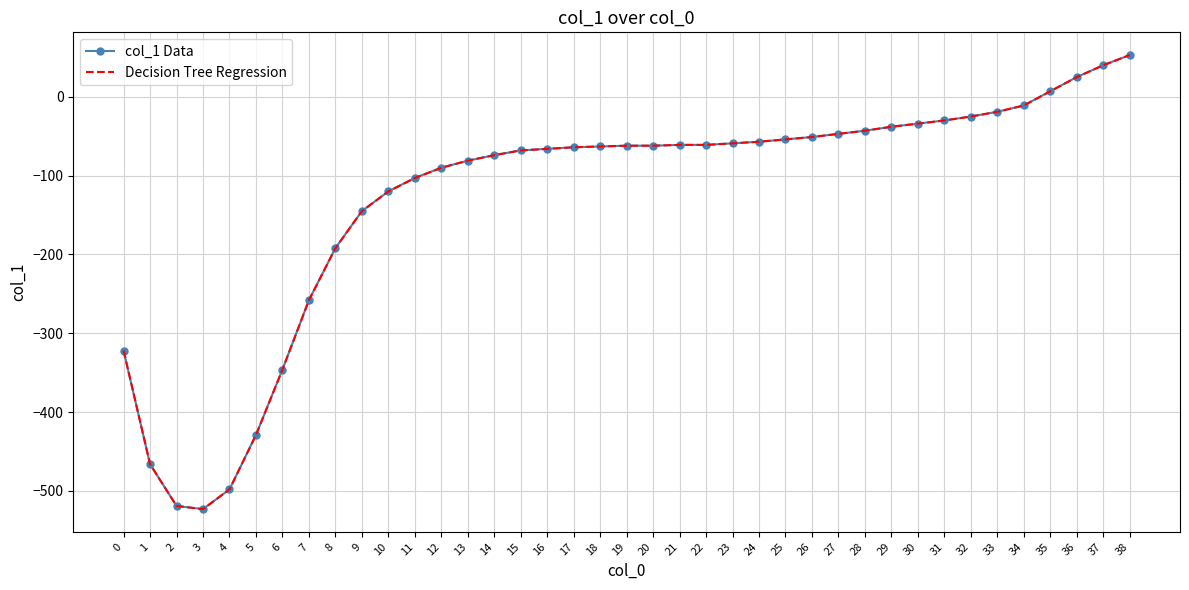

Is it true that Decision Tree Regression equals -61 at 21?

True